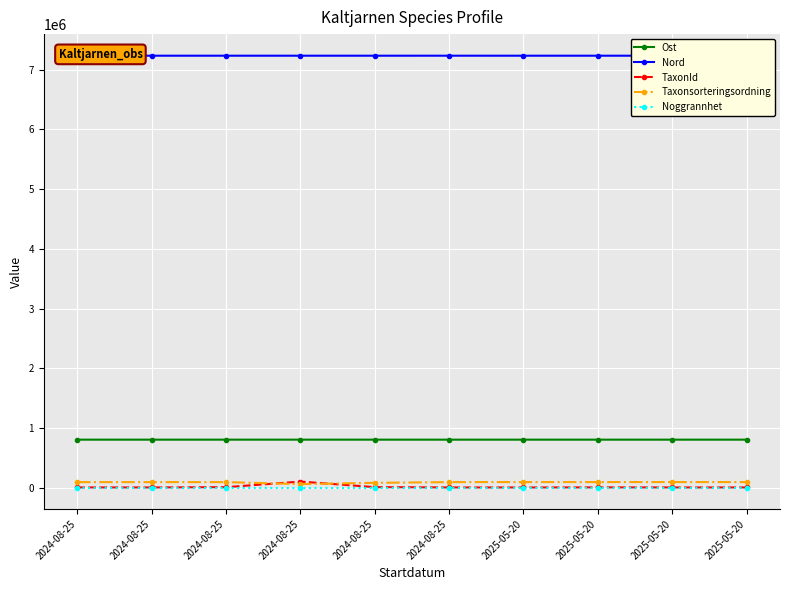

Reading left to right, extract all data points from this chart.

Ost: 802091	802154	802120	802162	802114	802097	802127	802151	802151	802127
Nord: 7236287	7236238	7236174	7236255	7236228	7236305	7236205	7236247	7236247	7236205
TaxonId: 1202	1202	5432	100049	6434	1205	658	2062	1202	1202
Taxonsorteringsordning: 90779	90779	90797	57390	78671	90790	91646	91708	91350	91350
Noggrannhet: 10	10	10	10	10	10	10	10	10	10